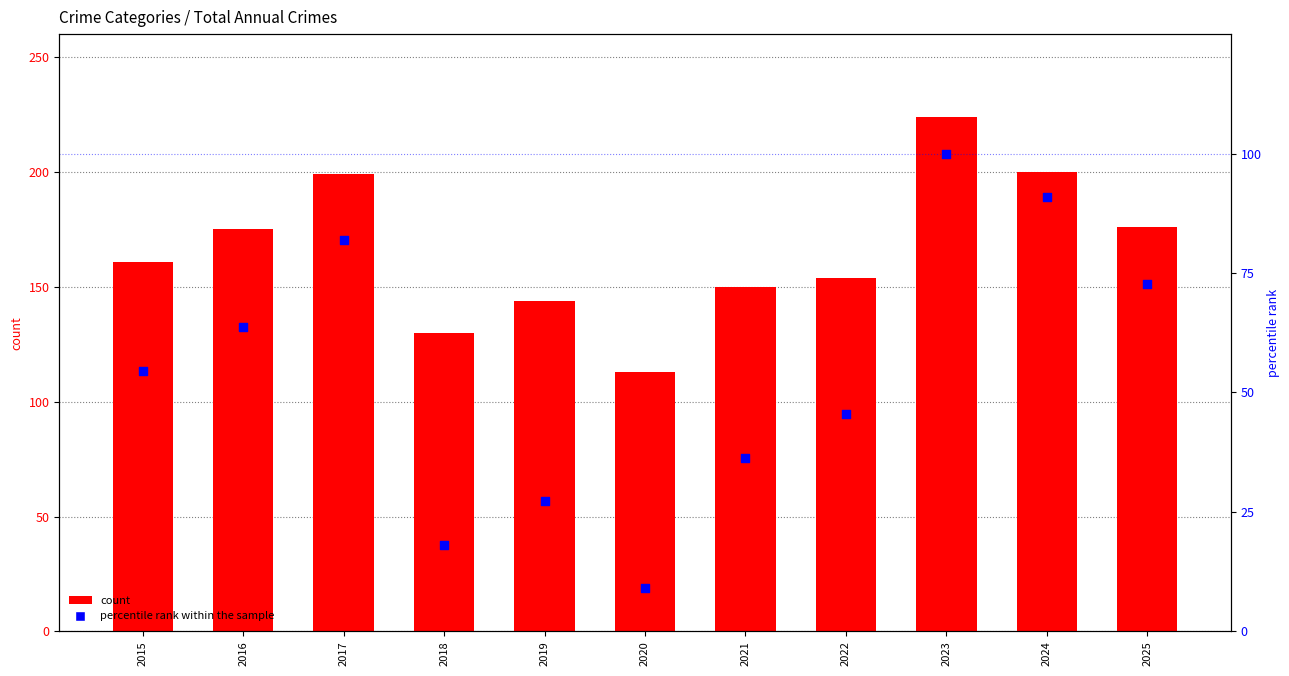

What are all the series names shown in the legend?

count, percentile rank within the sample